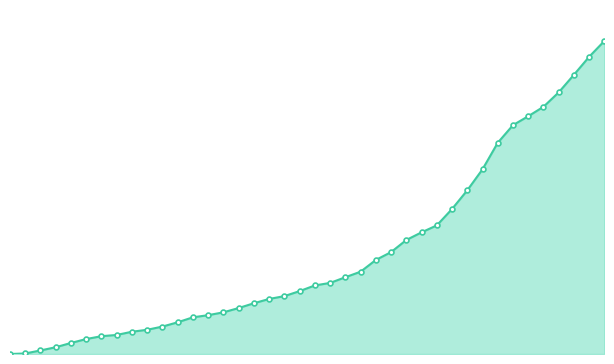

What is the maximum value shown in the chart?

1758